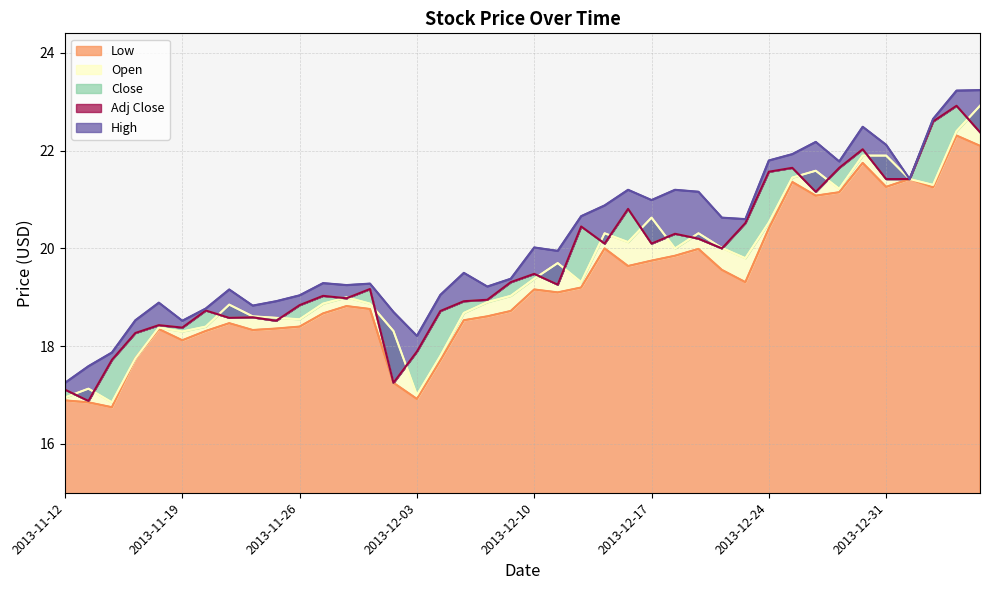

Reading right to left, what are all the values shown in this chart?

High: 23.2	23.2	22.6	21.4	22.1	22.5	21.8	22.2	21.9	21.8	20.6	20.6	21.2	21.2	21.0	21.2	20.9	20.7	19.9	20.0	19.4	19.2	19.5	19.1	18.2	18.7	19.3	19.2	19.3	19.0	18.9	18.8	19.2	18.8	18.5	18.9	18.5	17.9	17.6	17.2
Close: 22.4	22.9	22.6	21.4	21.4	22.0	21.6	21.2	21.6	21.6	20.5	20.0	20.2	20.3	20.1	20.8	20.1	20.4	19.3	19.5	19.3	18.9	18.9	18.7	17.9	17.2	19.2	19.0	19.0	18.8	18.5	18.6	18.6	18.7	18.4	18.4	18.3	17.7	16.9	17.1
Open: 22.9	22.4	21.3	21.4	21.9	21.9	21.2	21.6	21.4	20.5	19.8	20.0	20.3	20.0	20.6	20.1	20.3	19.3	19.7	19.4	19.0	18.9	18.7	17.8	17.0	18.3	18.9	19.0	18.9	18.6	18.6	18.6	18.9	18.4	18.3	18.4	17.8	16.9	17.1	16.9
Low: 22.1	22.3	21.2	21.4	21.3	21.8	21.1	21.1	21.4	20.4	19.3	19.6	20.0	19.9	19.8	19.6	20.0	19.2	19.1	19.2	18.7	18.6	18.5	17.7	16.9	17.2	18.8	18.8	18.7	18.4	18.4	18.3	18.5	18.3	18.1	18.4	17.8	16.8	16.9	16.9
Adj Close: 22.4	22.9	22.6	21.4	21.4	22.0	21.6	21.2	21.6	21.6	20.5	20.0	20.2	20.3	20.1	20.8	20.1	20.4	19.3	19.5	19.3	18.9	18.9	18.7	17.9	17.2	19.2	19.0	19.0	18.8	18.5	18.6	18.6	18.7	18.4	18.4	18.3	17.7	16.9	17.1